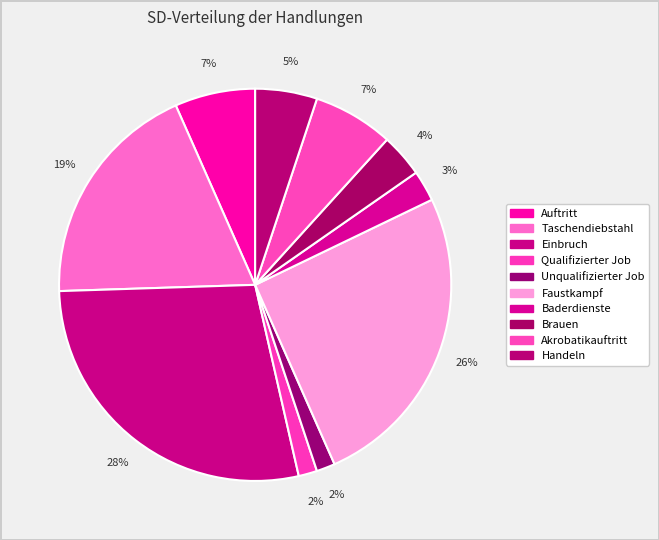

How many slices are in this pie chart?

10